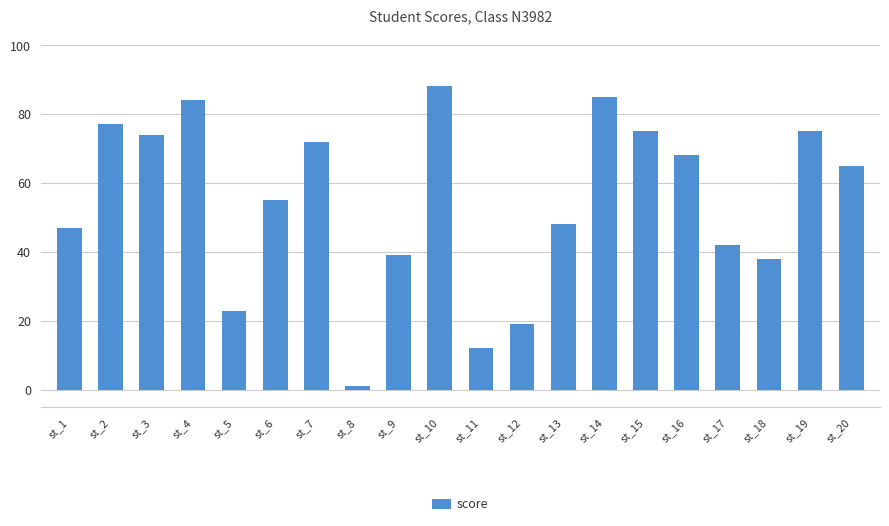

What is the average value?

54